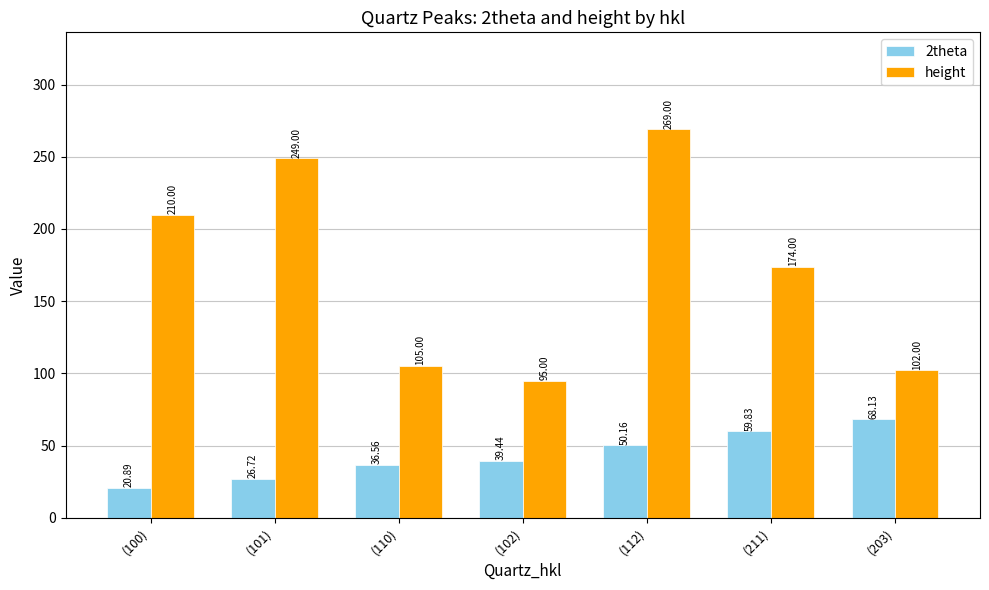

What is the average value of the height series?

172.0